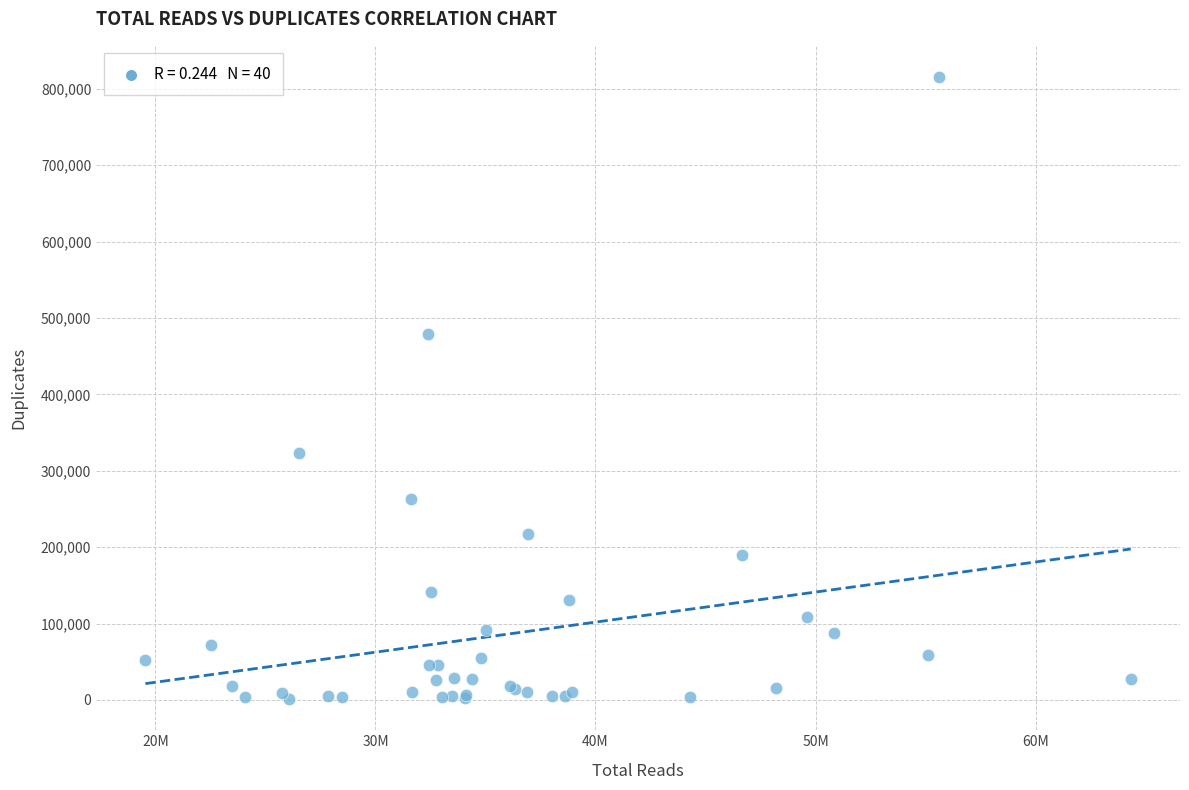

What Y value in the scatter plot is closest to 408285?

478746